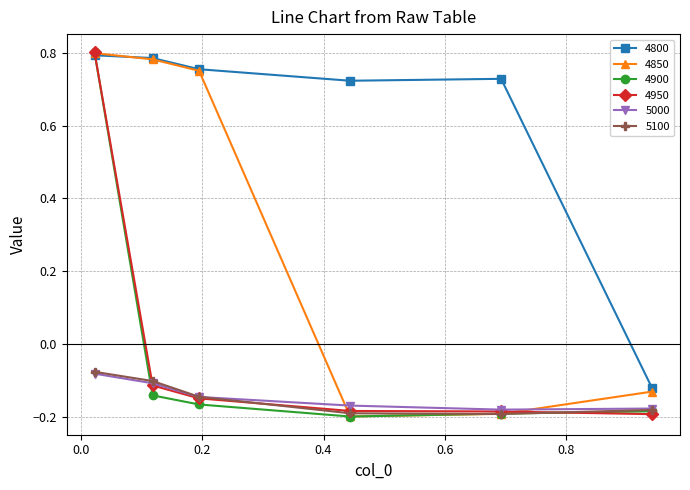

What is the difference between the maximum and minimum values in the 4950 series?

1.0